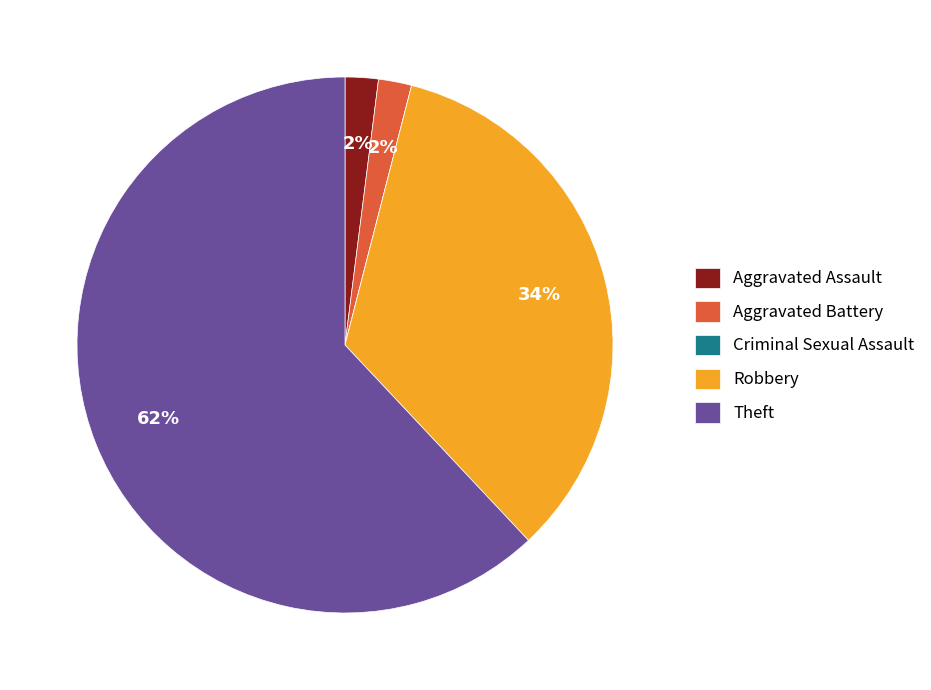

To the nearest percent, what is the difference between the largest and smallest slice percentages?

62%